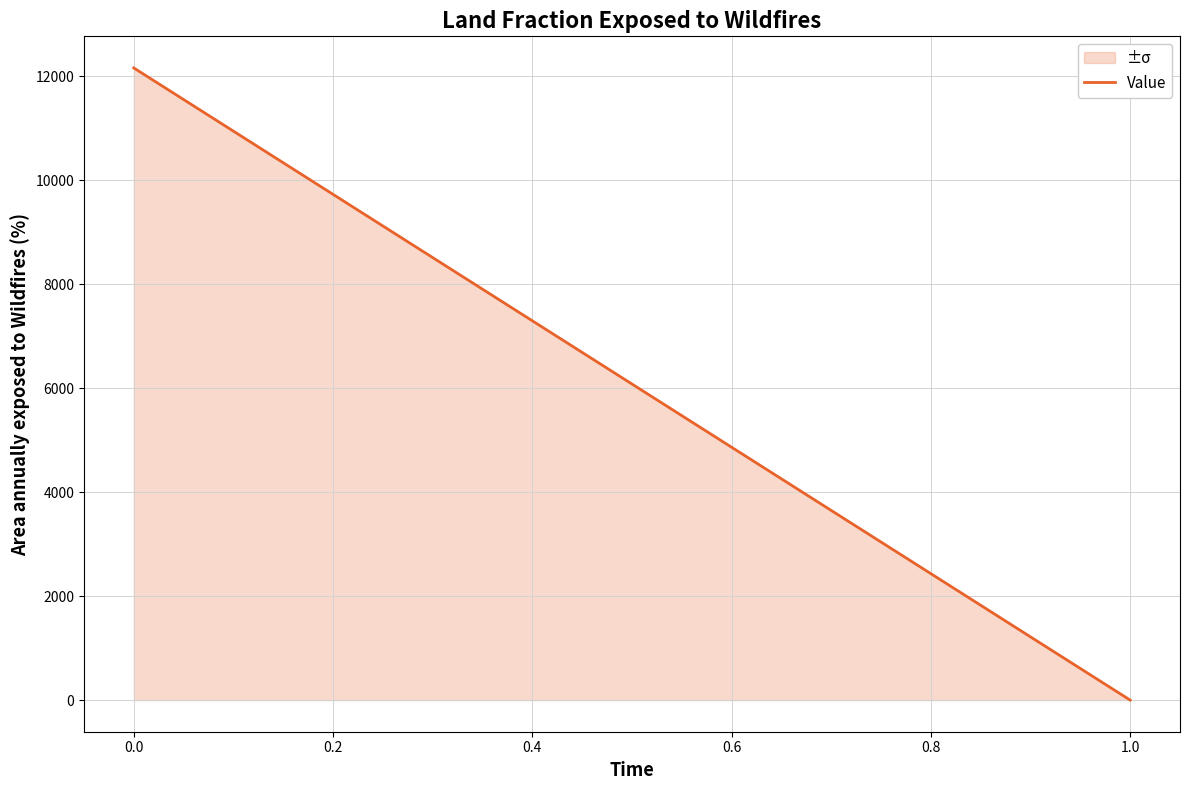

True or false: the data shows -4237.9 at 0.0.

False